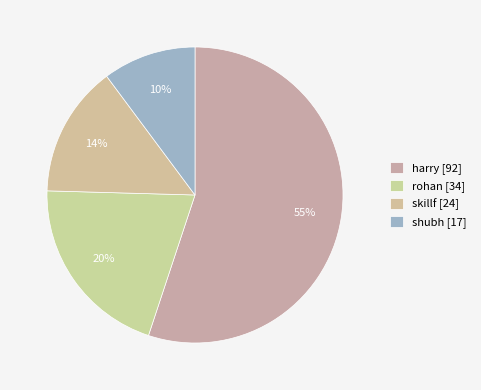

The rohan slice represents 20% of the pie. True or false?

True